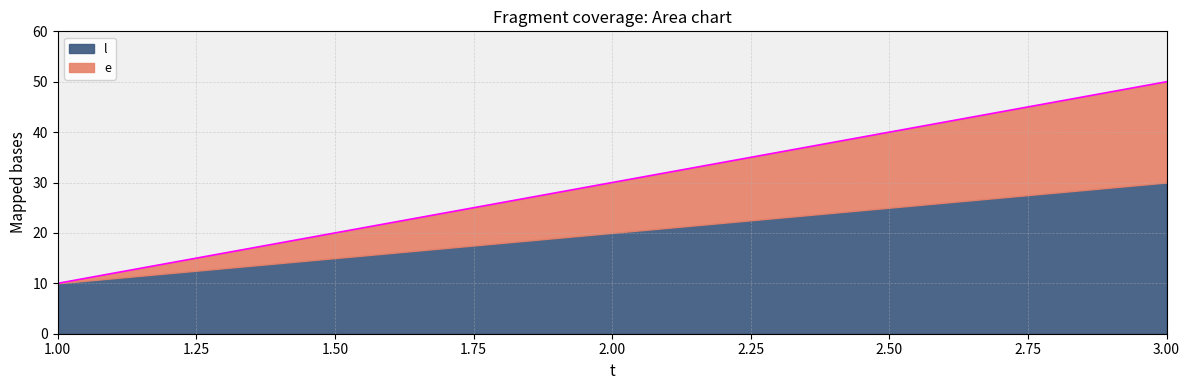

What is the greatest value displayed?

50